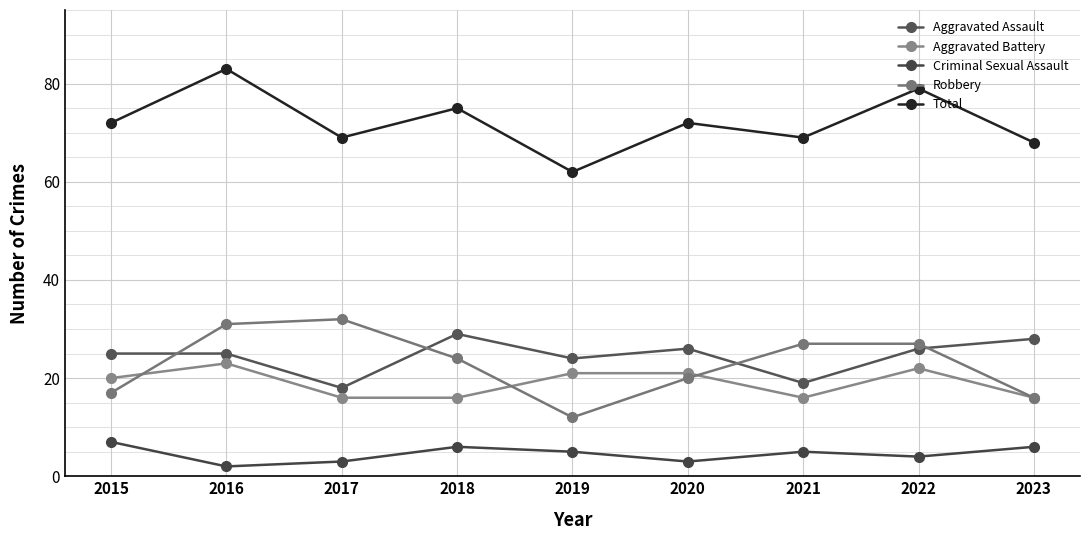

The value of Total at 2019 is 28. True or false?

False